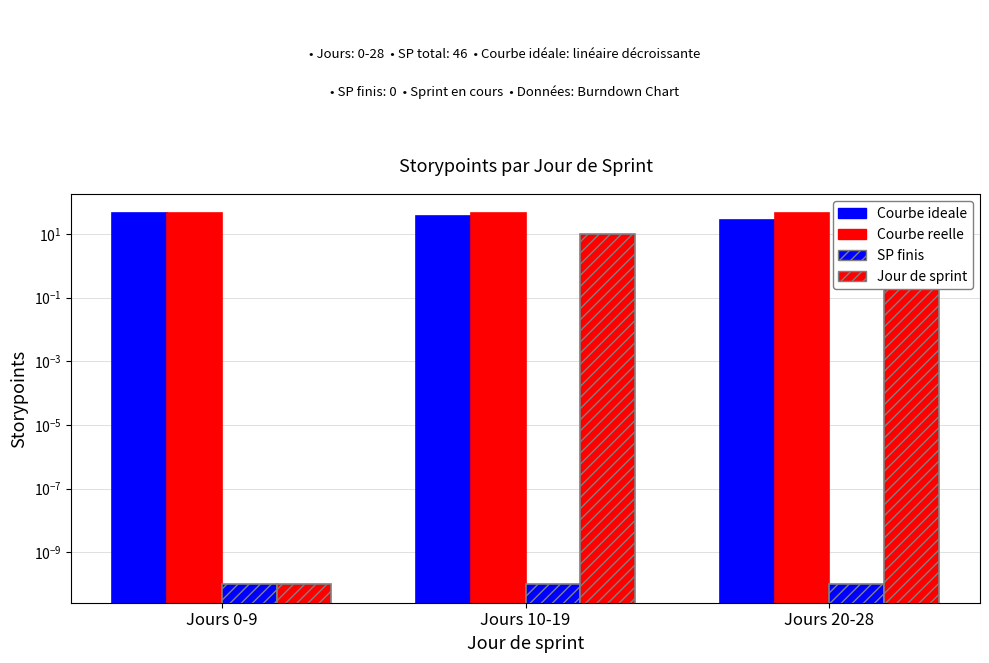

Which series has the largest total across all categories?

Courbe reelle